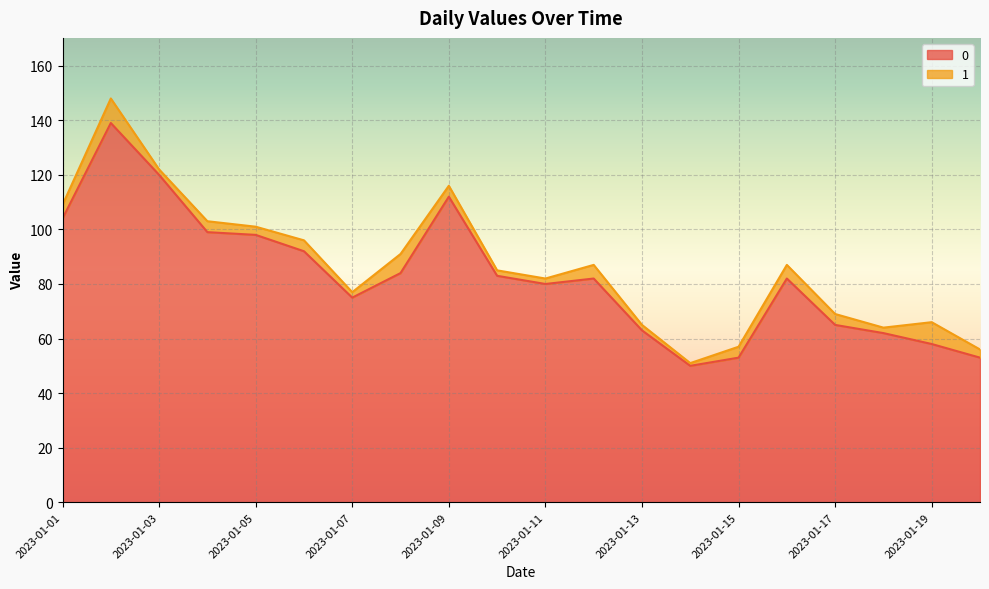

How many lines are shown in the chart?

2